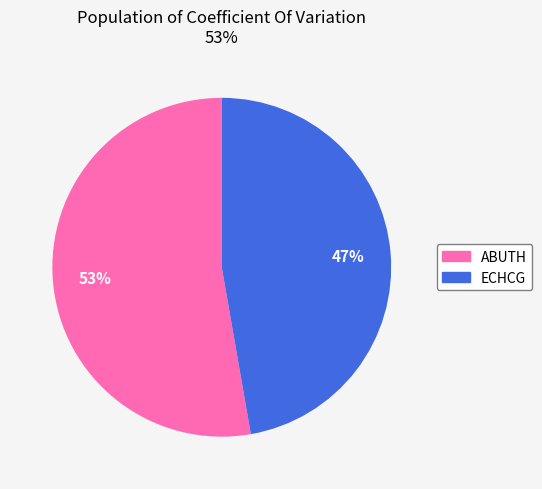

What is the ratio of the value at ABUTH to the value at ECHCG?

1.1